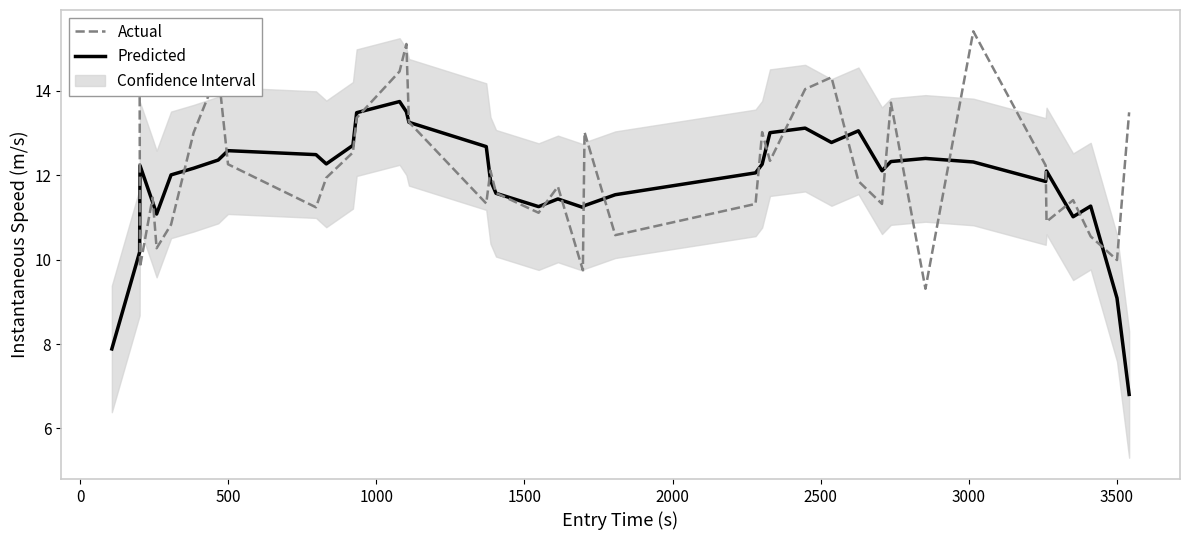

Is it true that Actual equals 3.0 at 21?

False